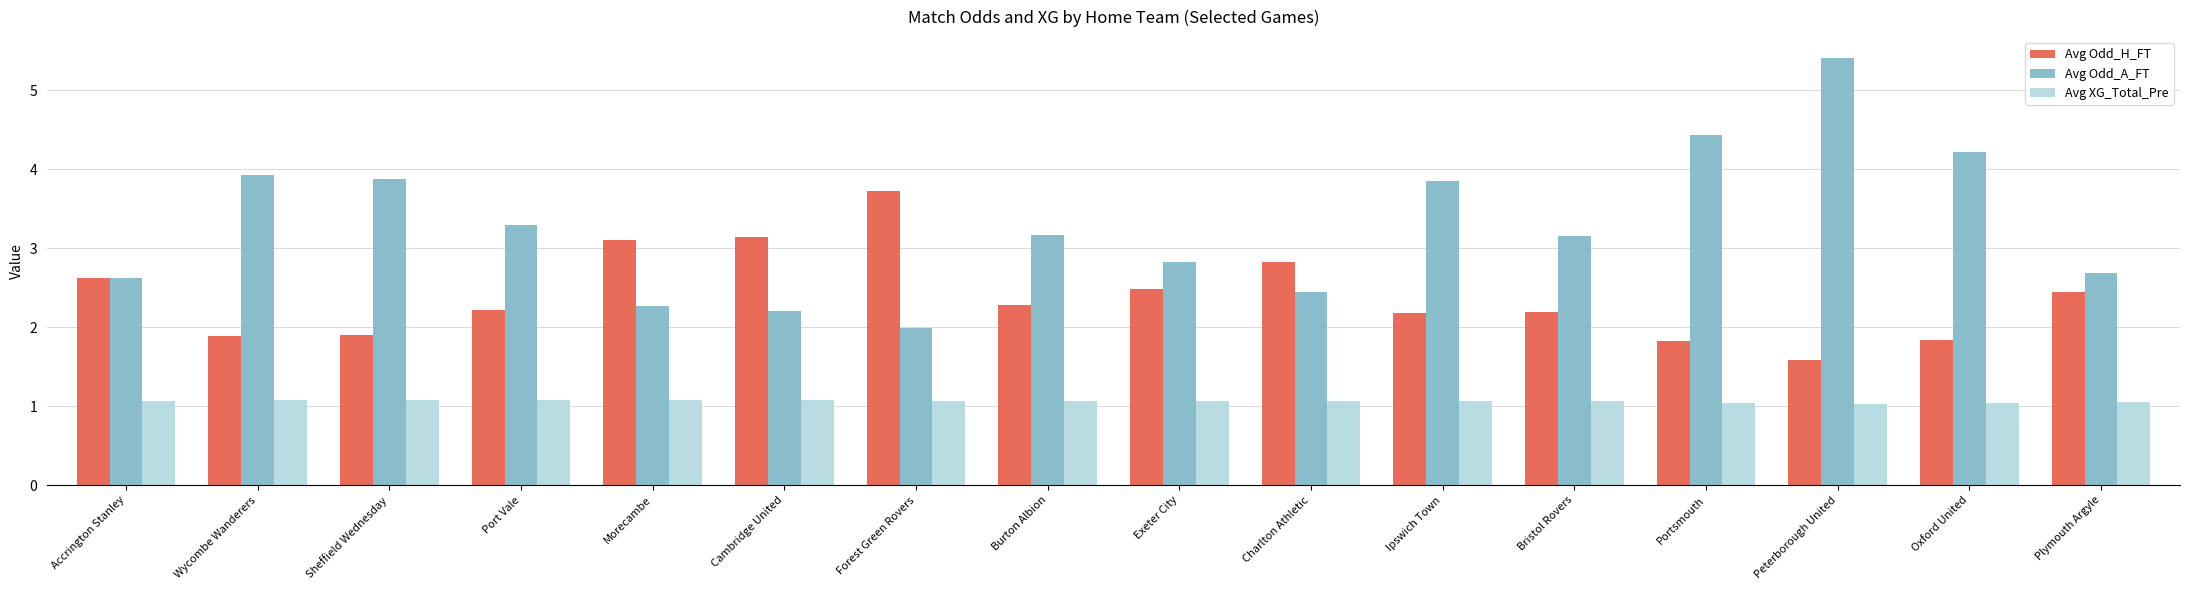

At how many categories does at least one series exceed 1?

16